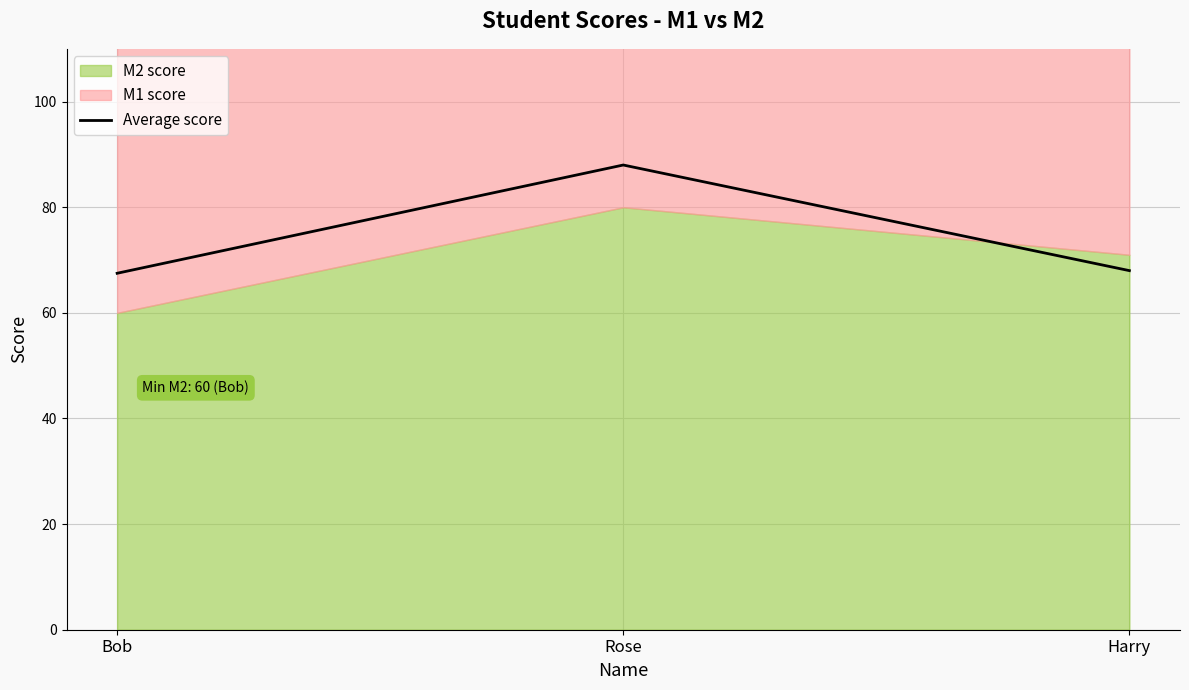

Reading right to left, list all the values displayed in this chart.

Harry=68.0	Rose=88.0	Bob=67.5